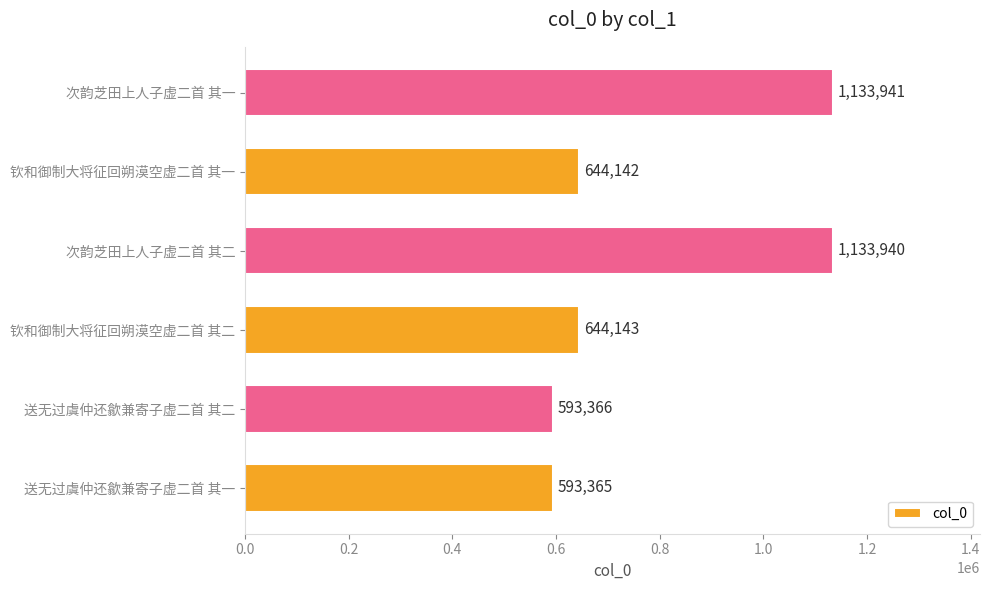

Reading top to bottom, extract all data points from this chart.

次韵芝田上人子虚二首 其一=1133941	钦和御制大将征回朔漠空虚二首 其一=644142	次韵芝田上人子虚二首 其二=1133940	钦和御制大将征回朔漠空虚二首 其二=644143	送无过虞仲还歙兼寄子虚二首 其二=593366	送无过虞仲还歙兼寄子虚二首 其一=593365